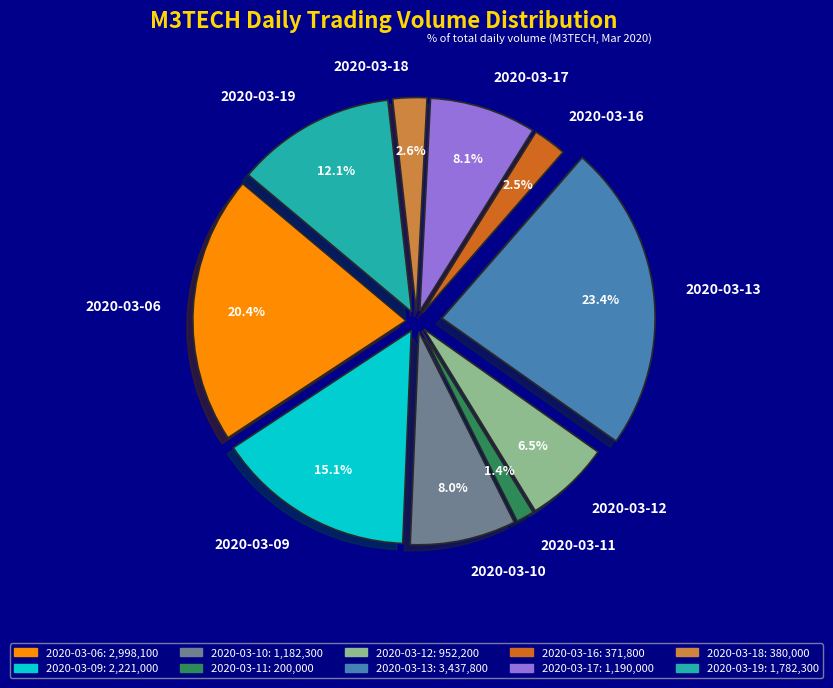

The 2020-03-11 slice represents 1% of the pie. True or false?

True